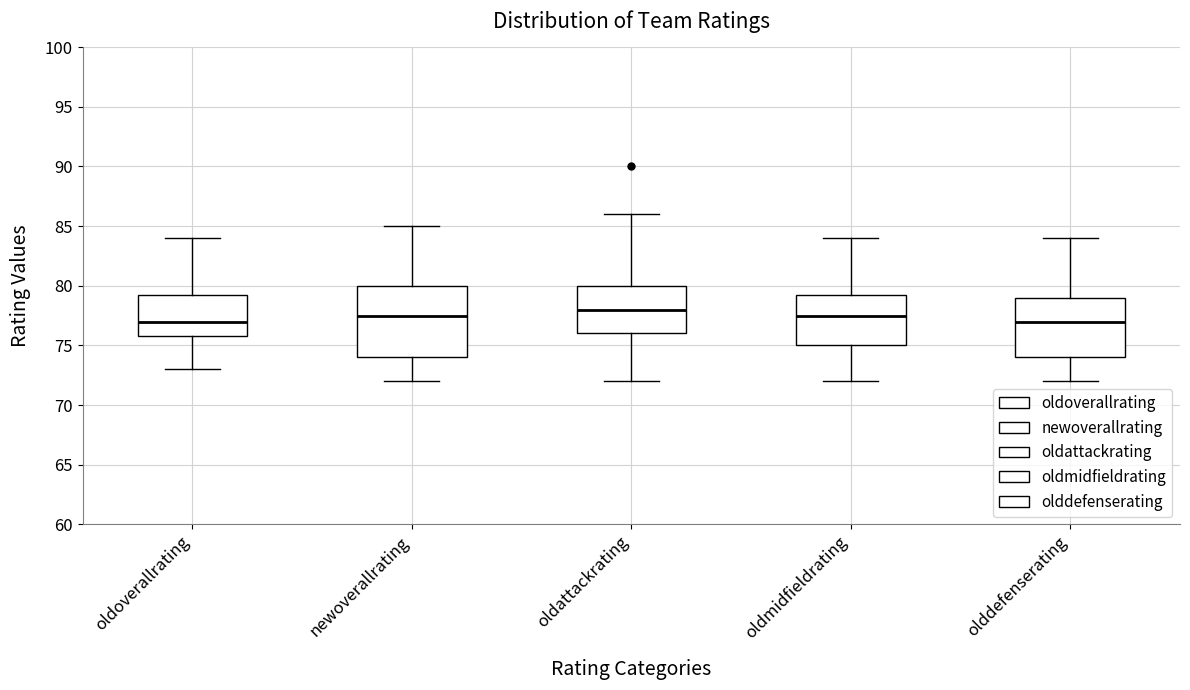

Where is the upper edge of the box for oldmidfieldrating on the y-axis? The values are not printed on the chart, so give them approximately, as read against the axis.

79.5